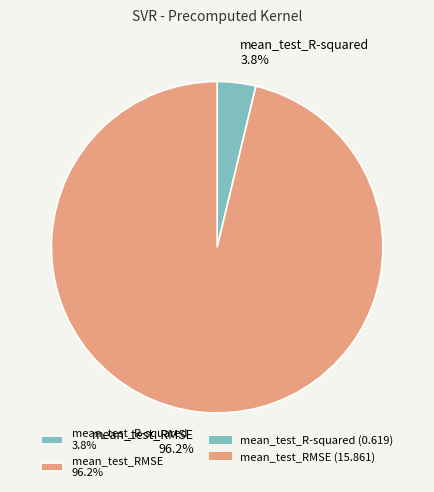

What is the smallest slice in the pie chart?

mean_test_R-squared